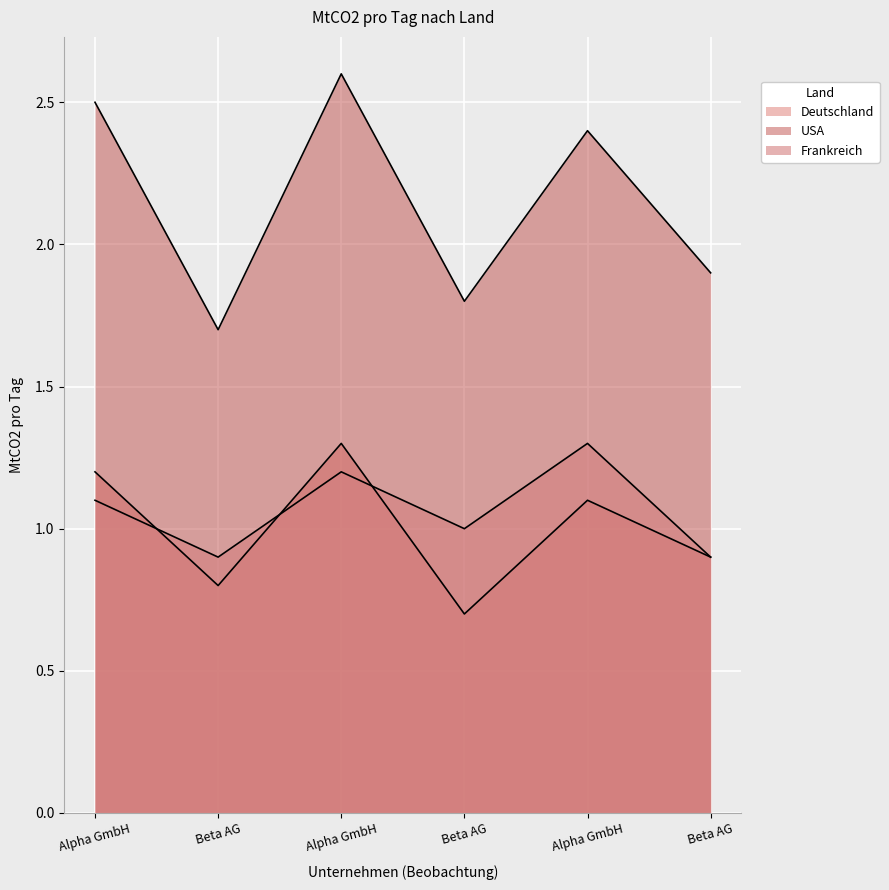

True or false: Frankreich has a value of 0.7 at Beta AG.

False